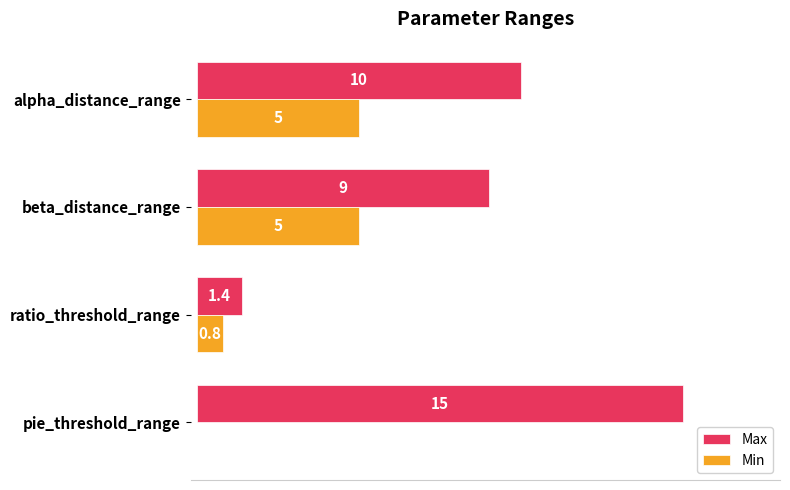

Which label corresponds to the largest value in the chart?

pie_threshold_range